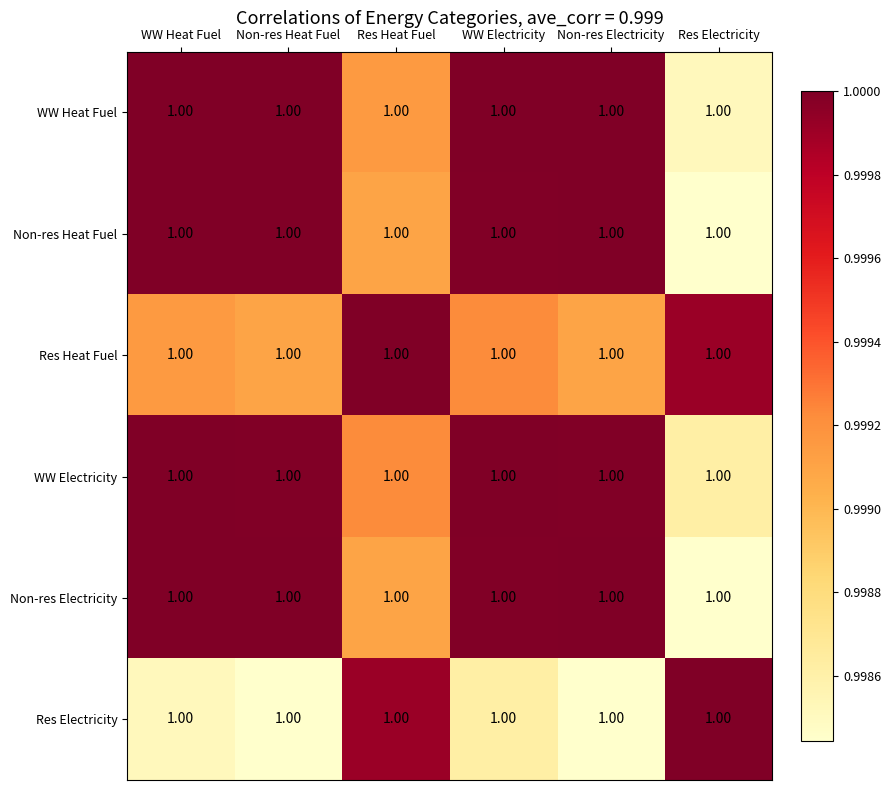

What is the sum of all Non-res Heat Fuel values?

6.0